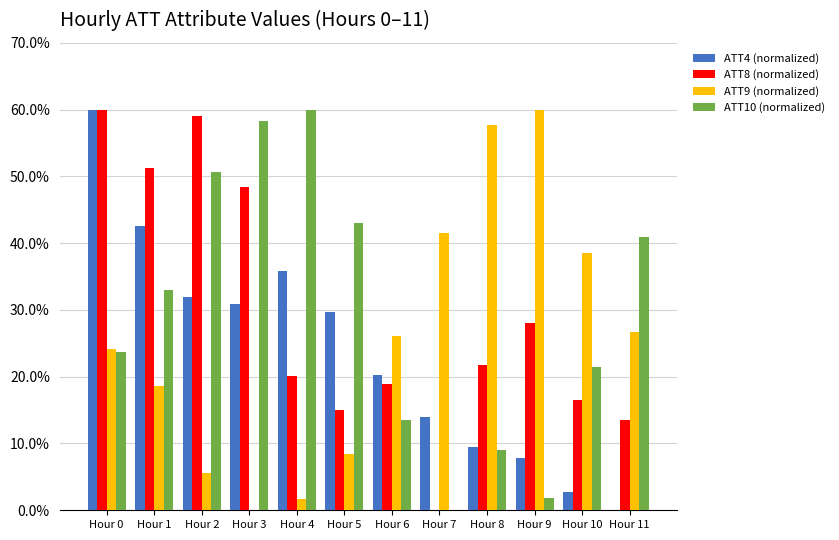

What are all the series names shown in the legend?

ATT4 (normalized), ATT8 (normalized), ATT9 (normalized), ATT10 (normalized)